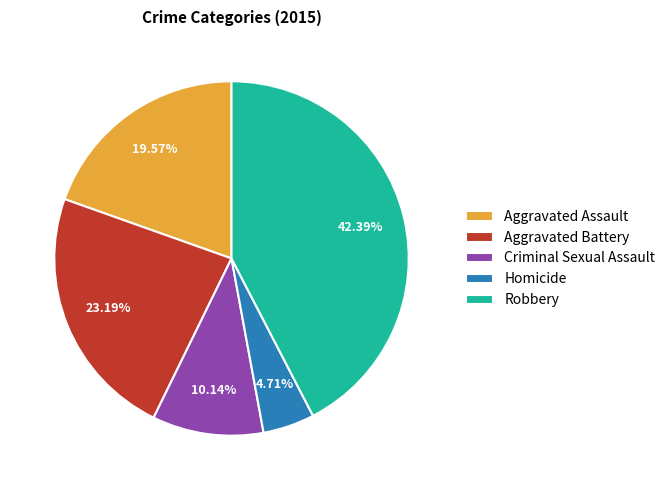

How many segments does this pie chart have?

5